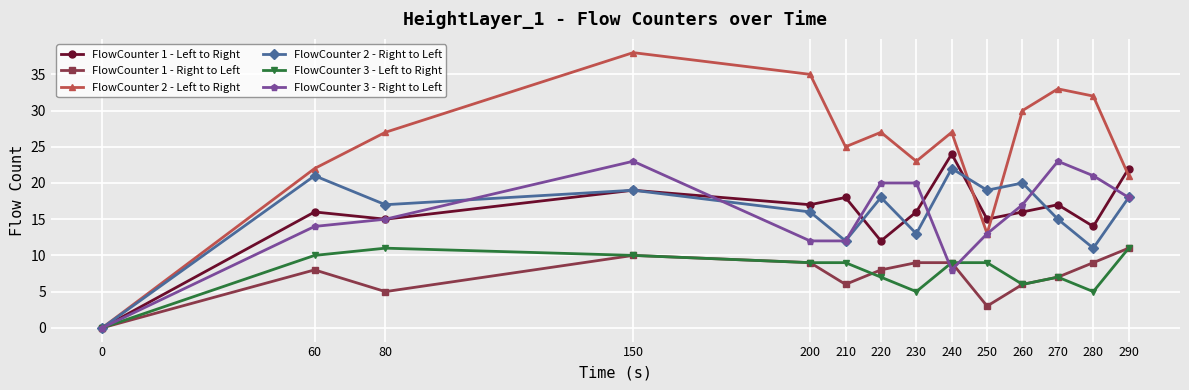

What is the average value of the FlowCounter 2 - Left to Right series?

25